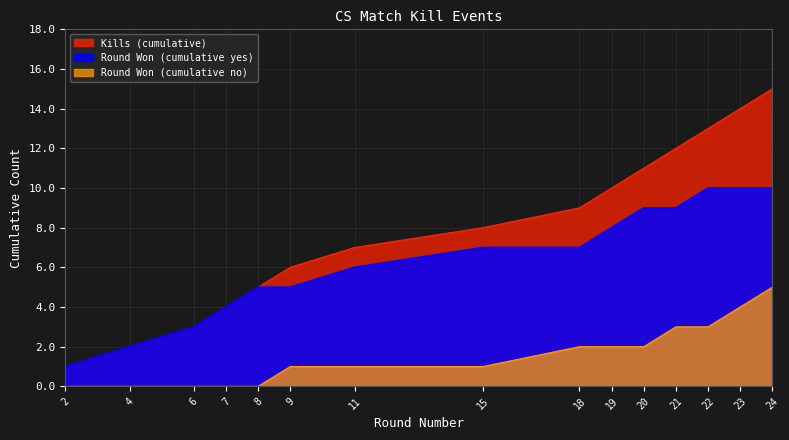

Which series has the widest spread of values?

Kills (cumulative)